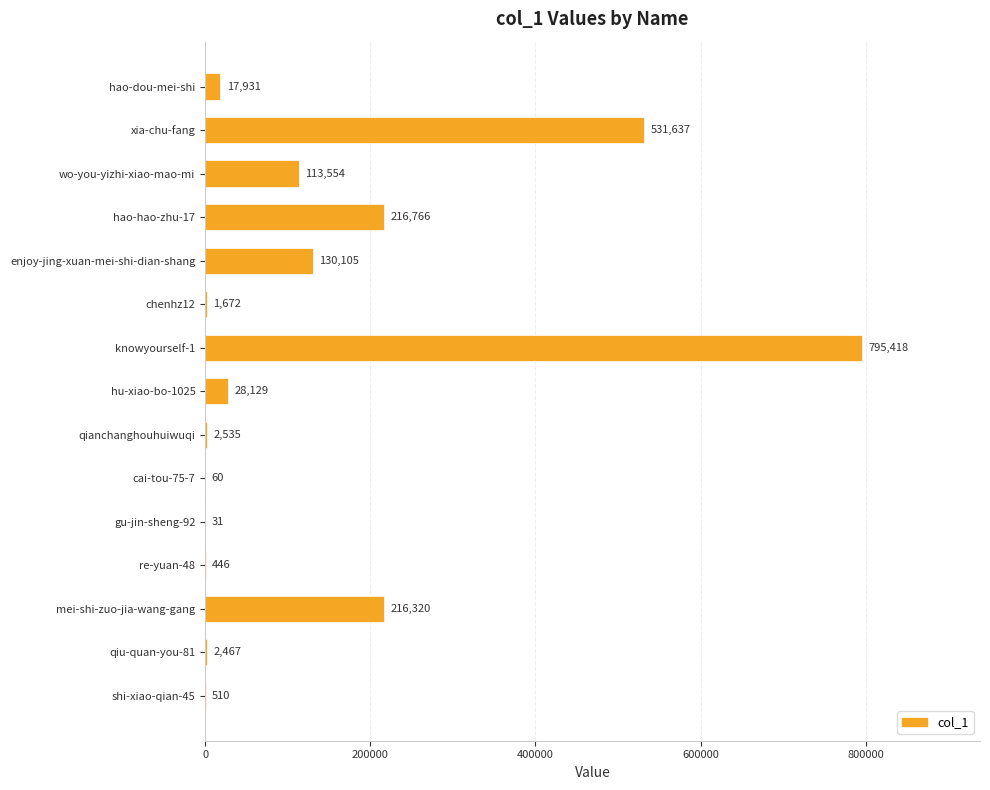

Reading bottom to top, extract all data points from this chart.

shi-xiao-qian-45=510	qiu-quan-you-81=2467	mei-shi-zuo-jia-wang-gang=216320	re-yuan-48=446	gu-jin-sheng-92=31	cai-tou-75-7=60	qianchanghouhuiwuqi=2535	hu-xiao-bo-1025=28129	knowyourself-1=795418	chenhz12=1672	enjoy-jing-xuan-mei-shi-dian-shang=130105	hao-hao-zhu-17=216766	wo-you-yizhi-xiao-mao-mi=113554	xia-chu-fang=531637	hao-dou-mei-shi=17931